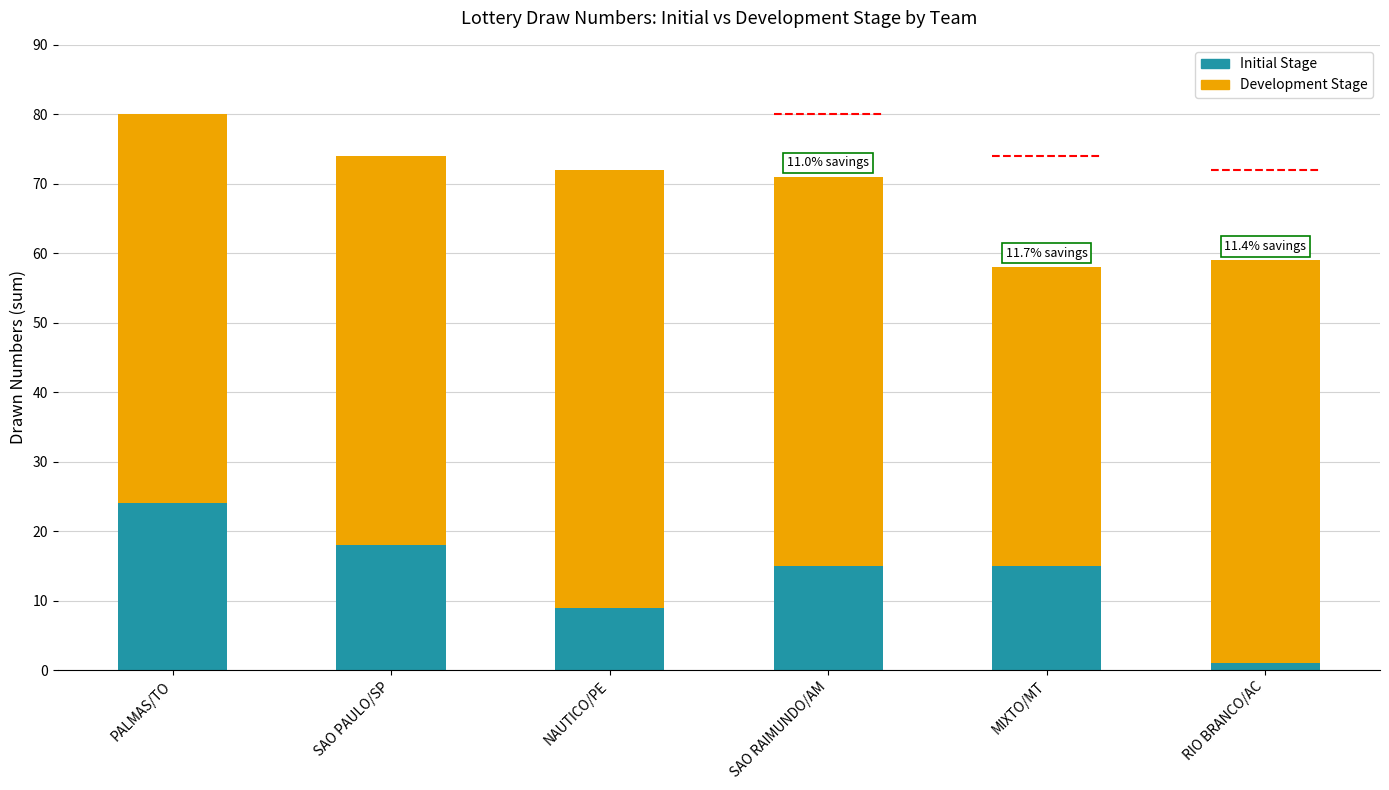

Reading left to right, list the values for the Initial Stage series.

PALMAS/TO=24	SAO PAULO/SP=18	NAUTICO/PE=9	SAO RAIMUNDO/AM=15	MIXTO/MT=15	RIO BRANCO/AC=1